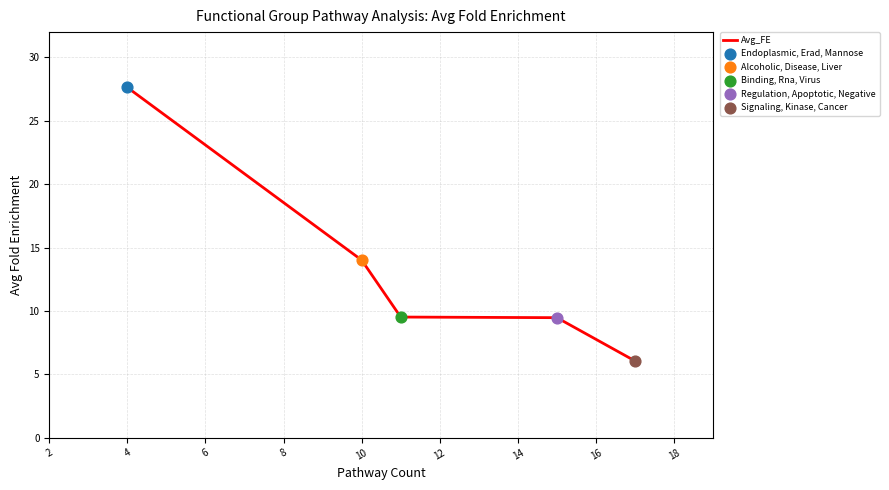

True or false: there are more than 2 points higher than both neighbors.

False